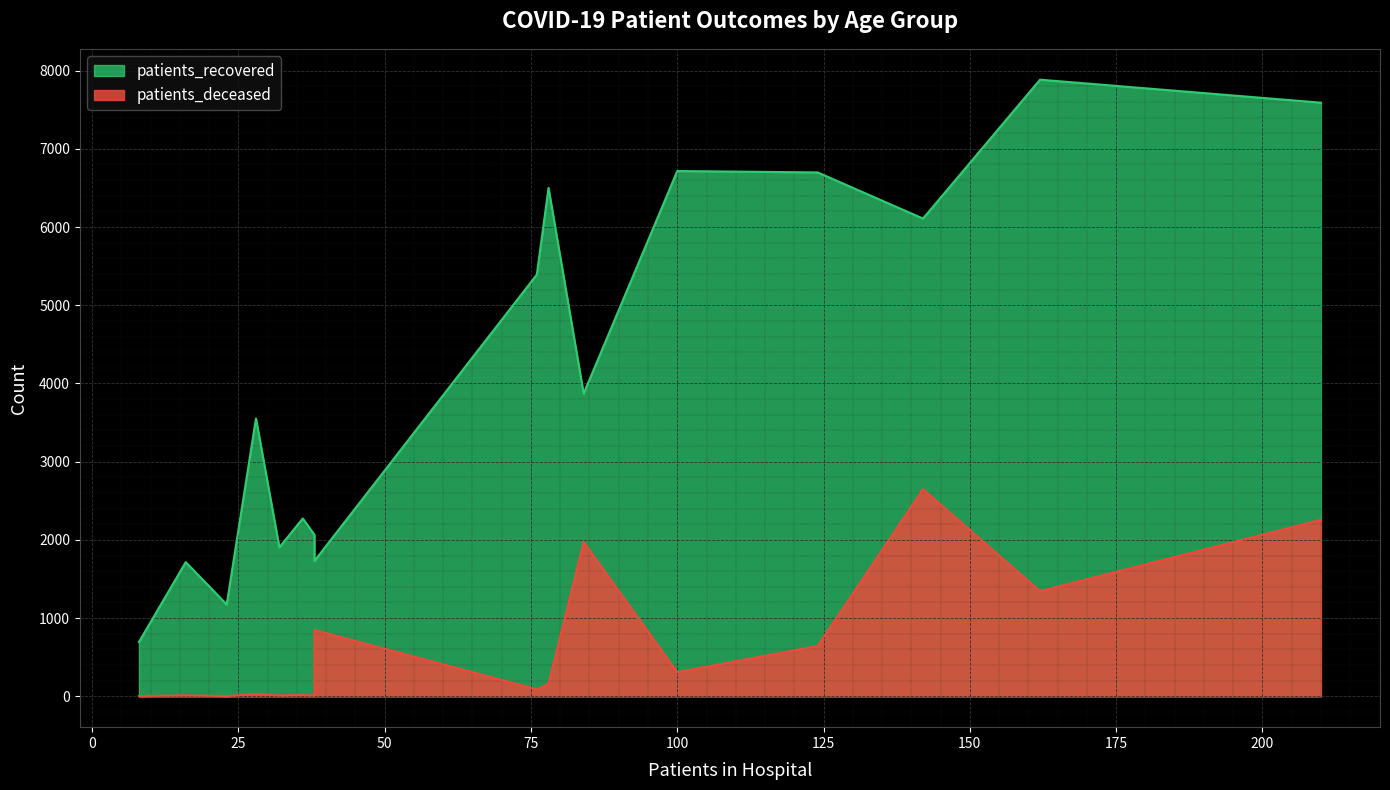

True or false: patients_recovered and patients_deceased intersect in this chart.

False